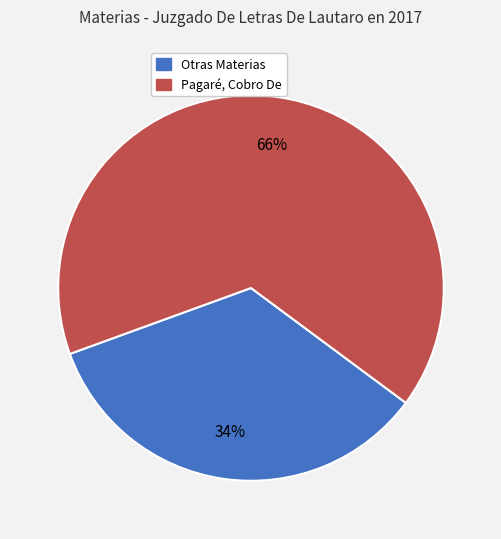

How many slices are in this pie chart?

2